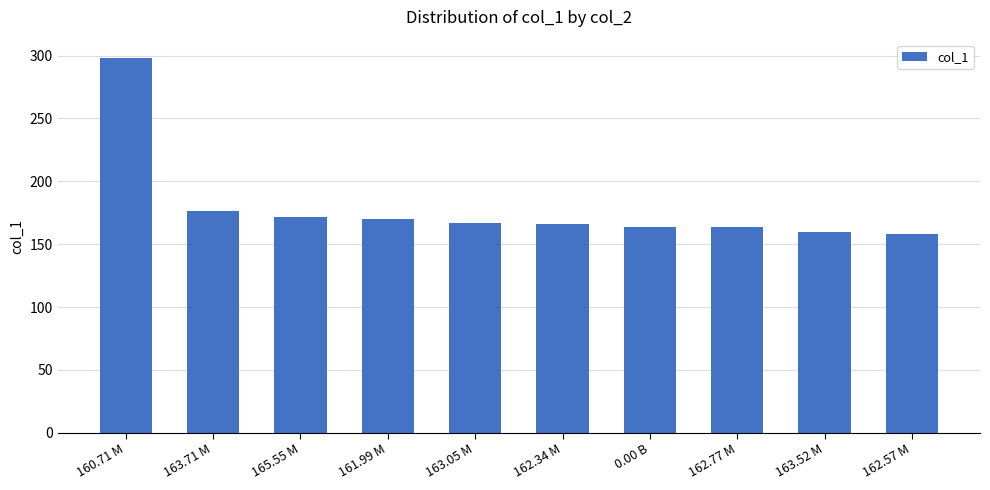

What is the change in value from 160.71 M to 0.00 B?

-133.8